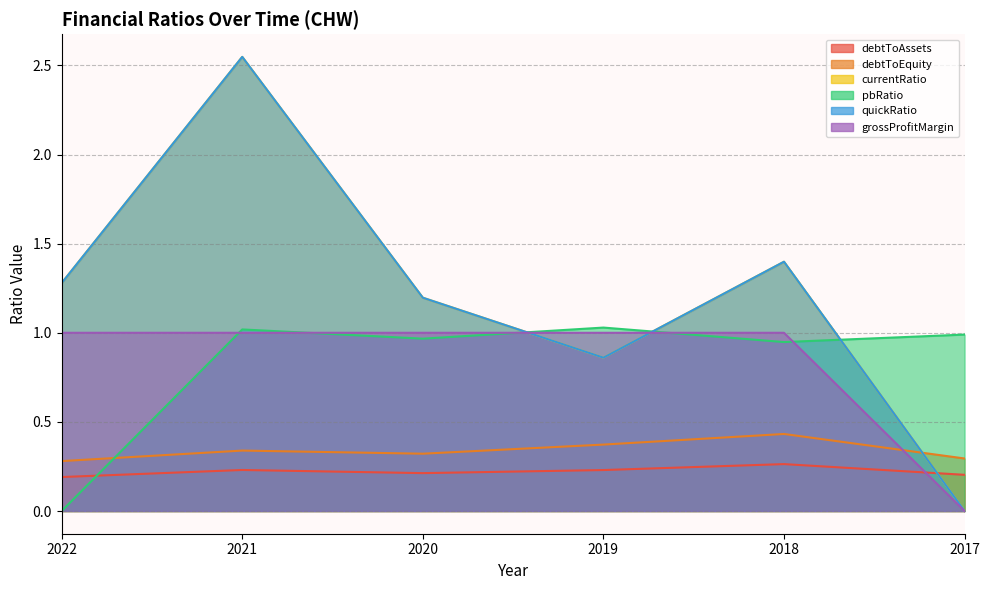

What is the sum of all debtToAssets values?

1.3